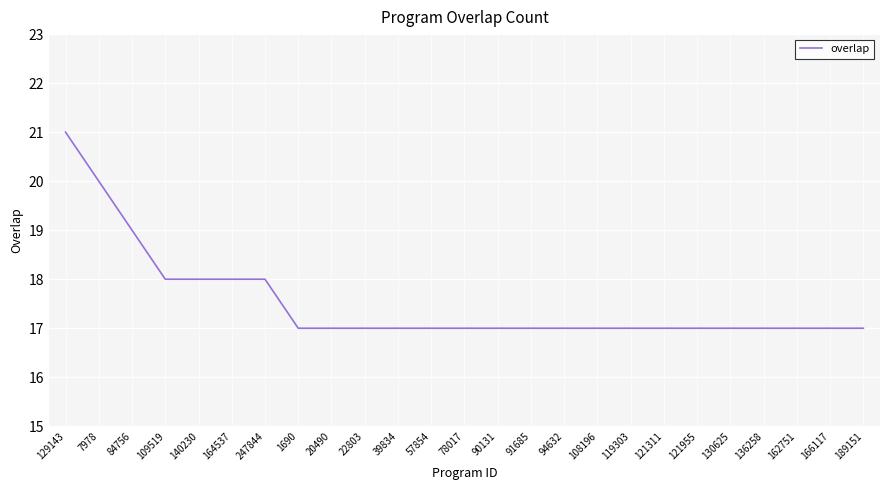

How many values are between 17 and 18?

22